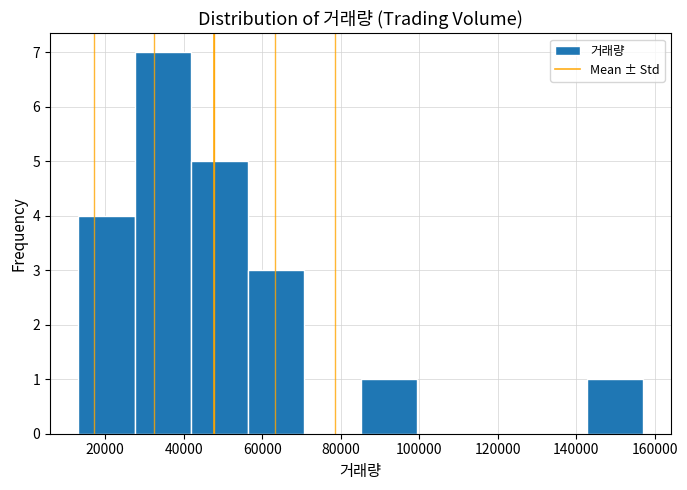

How tall is the bar that spans 56000 to 70000 on the x-axis? Neither the bar edges nor the heights are printed on the chart, so give them approximately, as read against the axes.

3